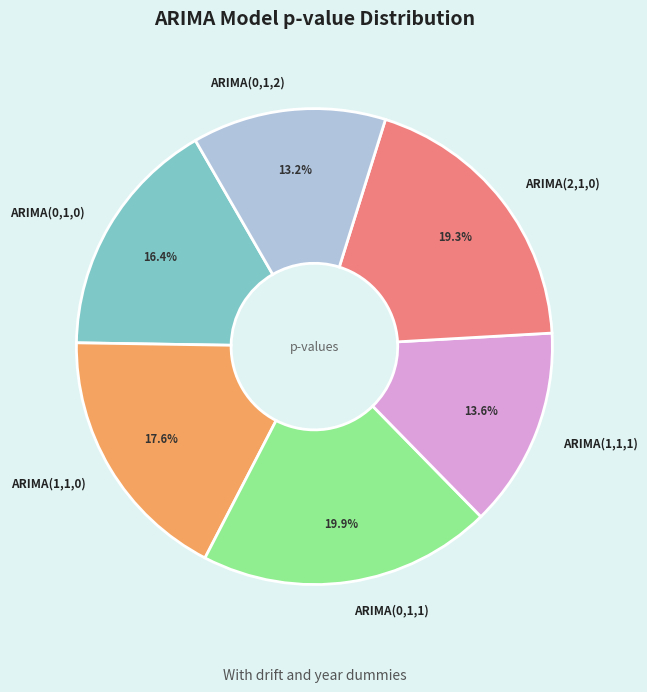

Does ARIMA(0,1,0) account for over 50% of the chart?

No